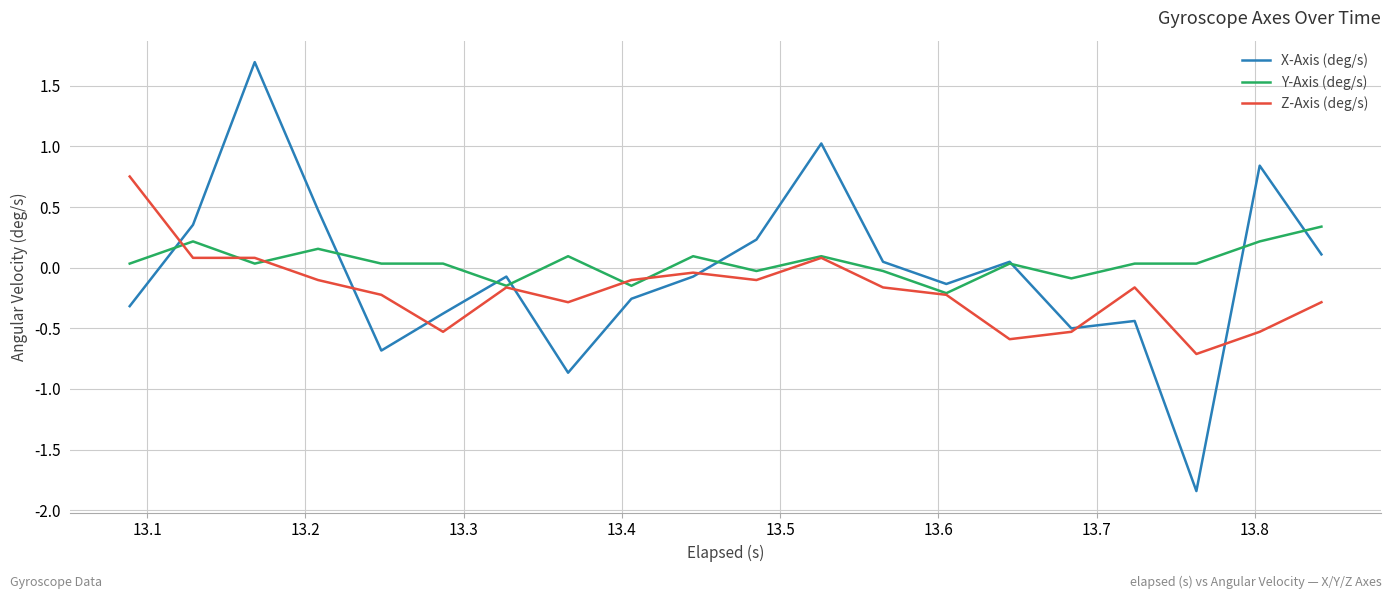

Rank the series by their maximum value, from lowest to highest.

Y-Axis (deg/s), Z-Axis (deg/s), X-Axis (deg/s)